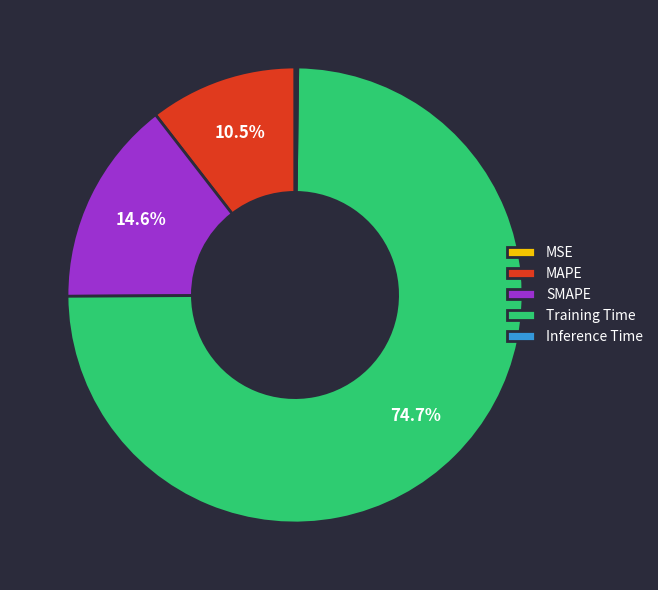

Which has a higher value, MAPE or Training Time?

Training Time